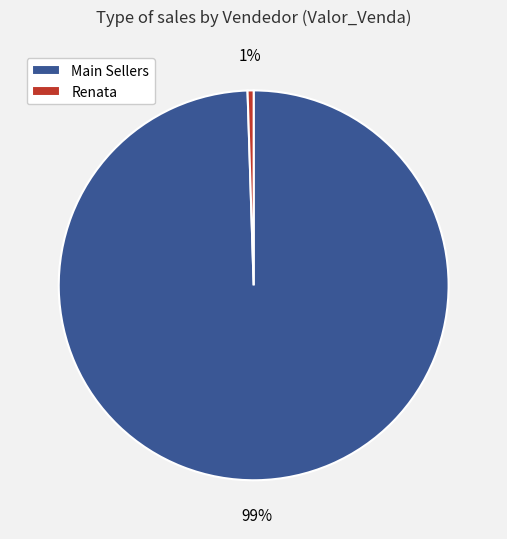

Rank the categories by value from lowest to highest.

Renata, Main Sellers